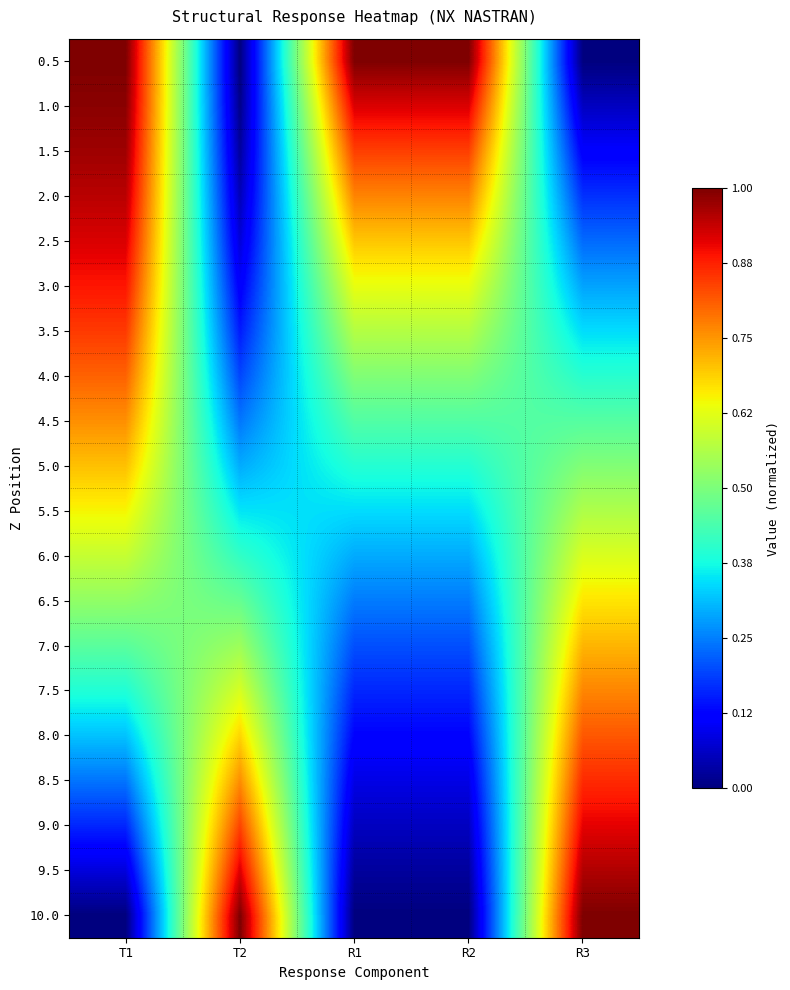

How many data points does each series have?

5